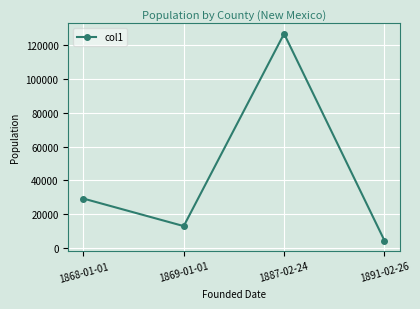

Between 1887-02-24 and 1869-01-01, which is larger?

1887-02-24